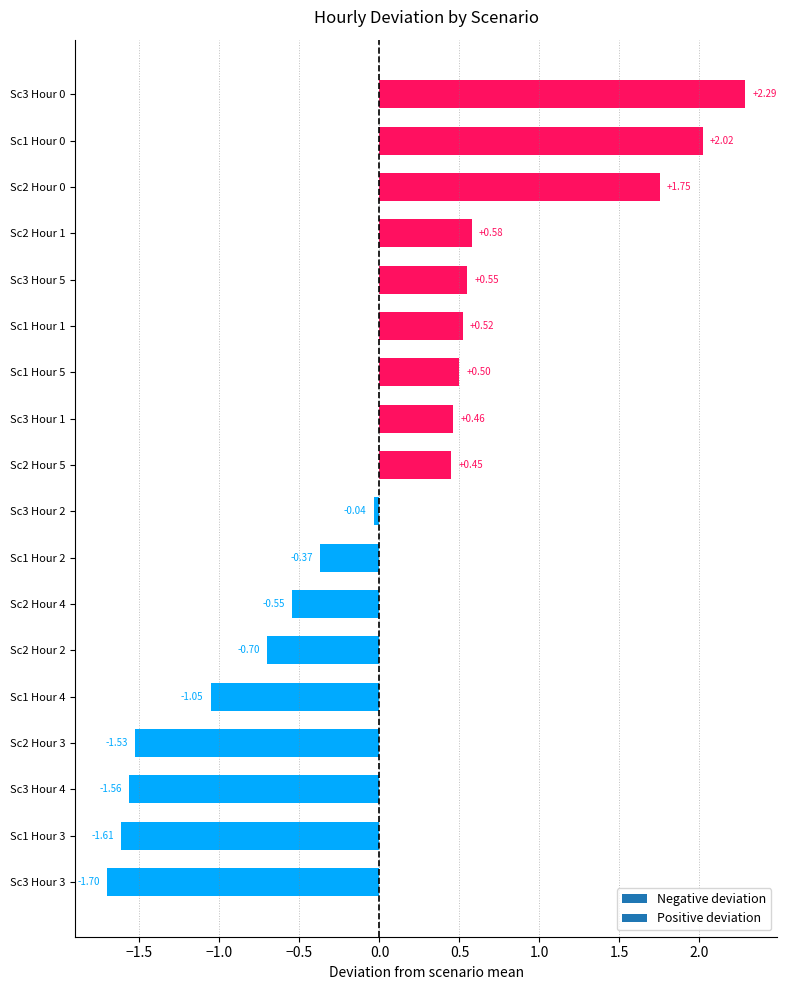

What is the difference between the maximum and minimum values?

4.0